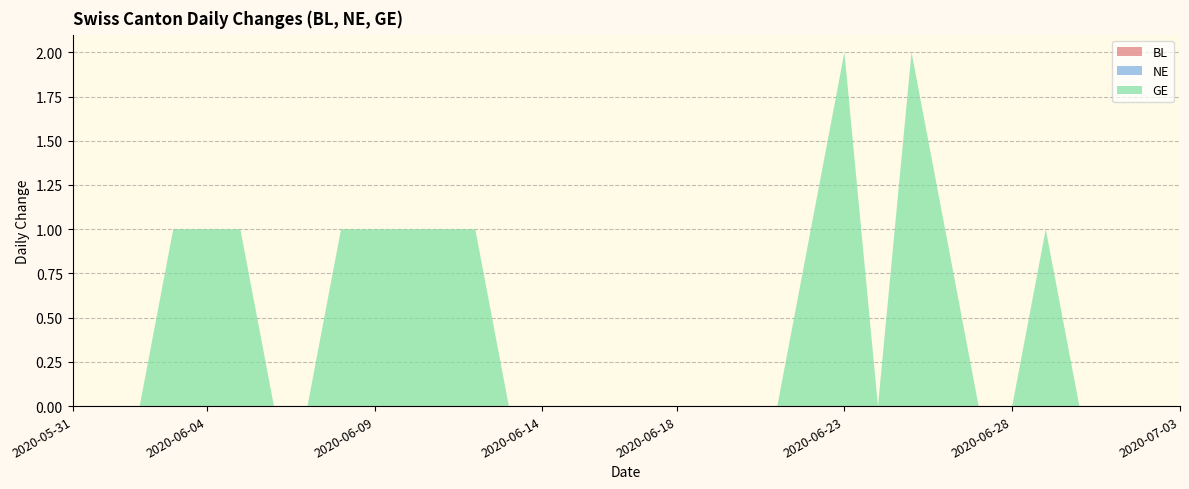

Reading right to left, what are all the values shown in this chart?

BL: 2020-07-03=0	2020-07-02=0	2020-07-01=0	2020-06-30=0	2020-06-29=0	2020-06-28=0	2020-06-27=0	2020-06-26=0	2020-06-25=0	2020-06-24=0	2020-06-23=0	2020-06-22=0	2020-06-21=0	2020-06-20=0	2020-06-19=0	2020-06-18=0	2020-06-17=0	2020-06-16=0	2020-06-15=0	2020-06-14=0	2020-06-13=0	2020-06-12=0	2020-06-11=0	2020-06-10=0	2020-06-09=0	2020-06-08=0	2020-06-07=0	2020-06-06=0	2020-06-05=0	2020-06-04=0	2020-06-03=0	2020-06-02=0	2020-06-01=0	2020-05-31=0
NE: 2020-07-03=0	2020-07-02=0	2020-07-01=0	2020-06-30=0	2020-06-29=0	2020-06-28=0	2020-06-27=0	2020-06-26=0	2020-06-25=0	2020-06-24=0	2020-06-23=0	2020-06-22=0	2020-06-21=0	2020-06-20=0	2020-06-19=0	2020-06-18=0	2020-06-17=0	2020-06-16=0	2020-06-15=0	2020-06-14=0	2020-06-13=0	2020-06-12=0	2020-06-11=0	2020-06-10=0	2020-06-09=0	2020-06-08=0	2020-06-07=0	2020-06-06=0	2020-06-05=0	2020-06-04=0	2020-06-03=0	2020-06-02=0	2020-06-01=0	2020-05-31=0
GE: 2020-07-03=0	2020-07-02=0	2020-07-01=0	2020-06-30=0	2020-06-29=1	2020-06-28=0	2020-06-27=0	2020-06-26=1	2020-06-25=2	2020-06-24=0	2020-06-23=2	2020-06-22=1	2020-06-21=0	2020-06-20=0	2020-06-19=0	2020-06-18=0	2020-06-17=0	2020-06-16=0	2020-06-15=0	2020-06-14=0	2020-06-13=0	2020-06-12=1	2020-06-11=1	2020-06-10=1	2020-06-09=1	2020-06-08=1	2020-06-07=0	2020-06-06=0	2020-06-05=1	2020-06-04=1	2020-06-03=1	2020-06-02=0	2020-06-01=0	2020-05-31=0